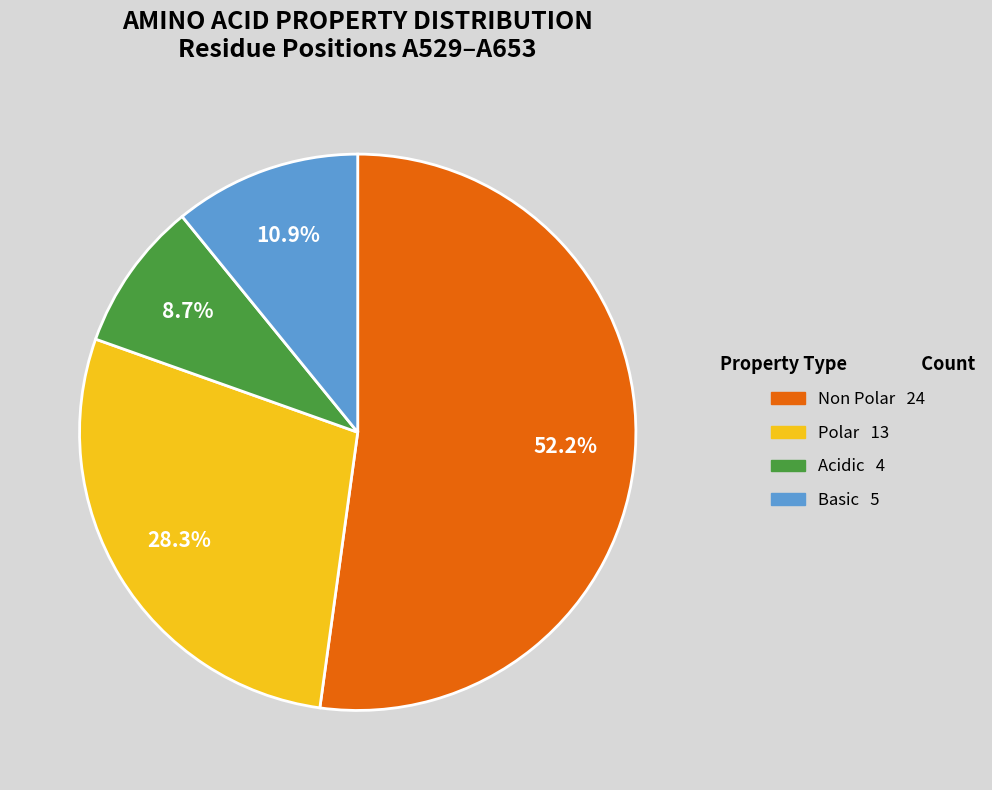

Does any single category account for the majority?

Yes